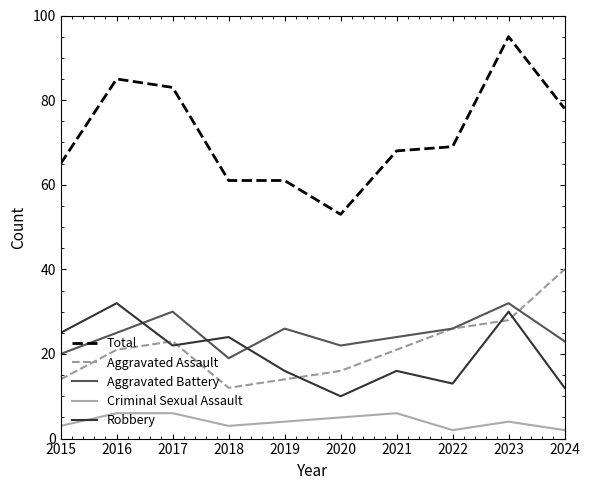

Rank the series at 2015 from lowest to highest value.

Criminal Sexual Assault, Aggravated Assault, Aggravated Battery, Robbery, Total